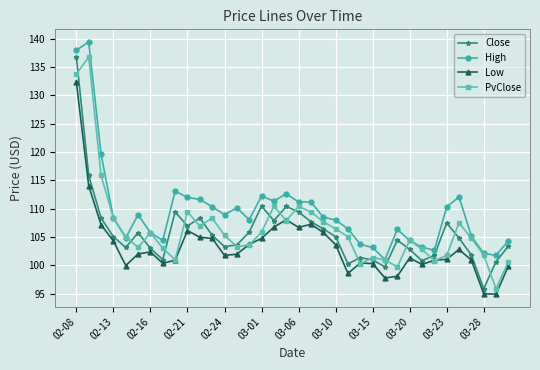

After their last crossing, which series has the higher values: PvClose or High?

High